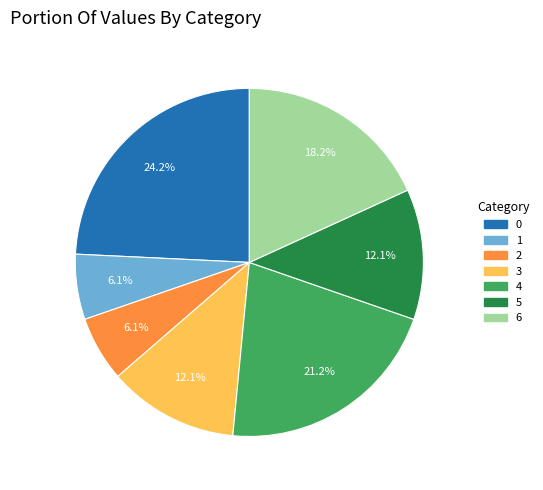

Combined, do 5 and 4 account for over 50%?

No